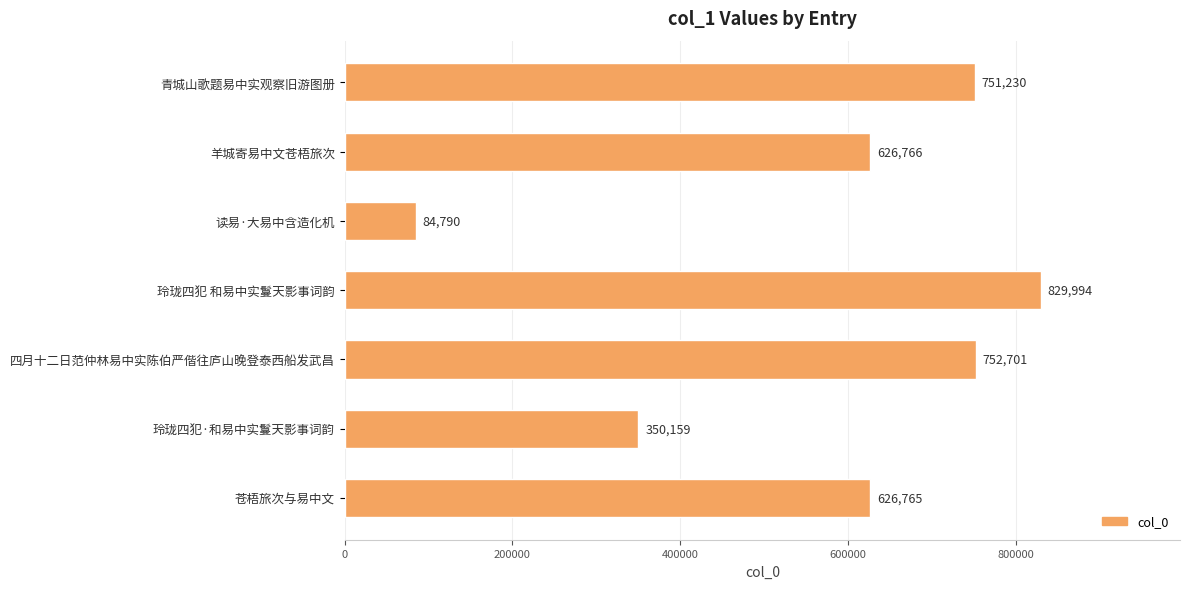

List the labels in order of value, smallest first.

读易·大易中含造化机, 玲珑四犯·和易中实鬘天影事词韵, 苍梧旅次与易中文, 羊城寄易中文苍梧旅次, 青城山歌题易中实观察旧游图册, 四月十二日范仲林易中实陈伯严偕往庐山晚登泰西船发武昌, 玲珑四犯 和易中实鬘天影事词韵